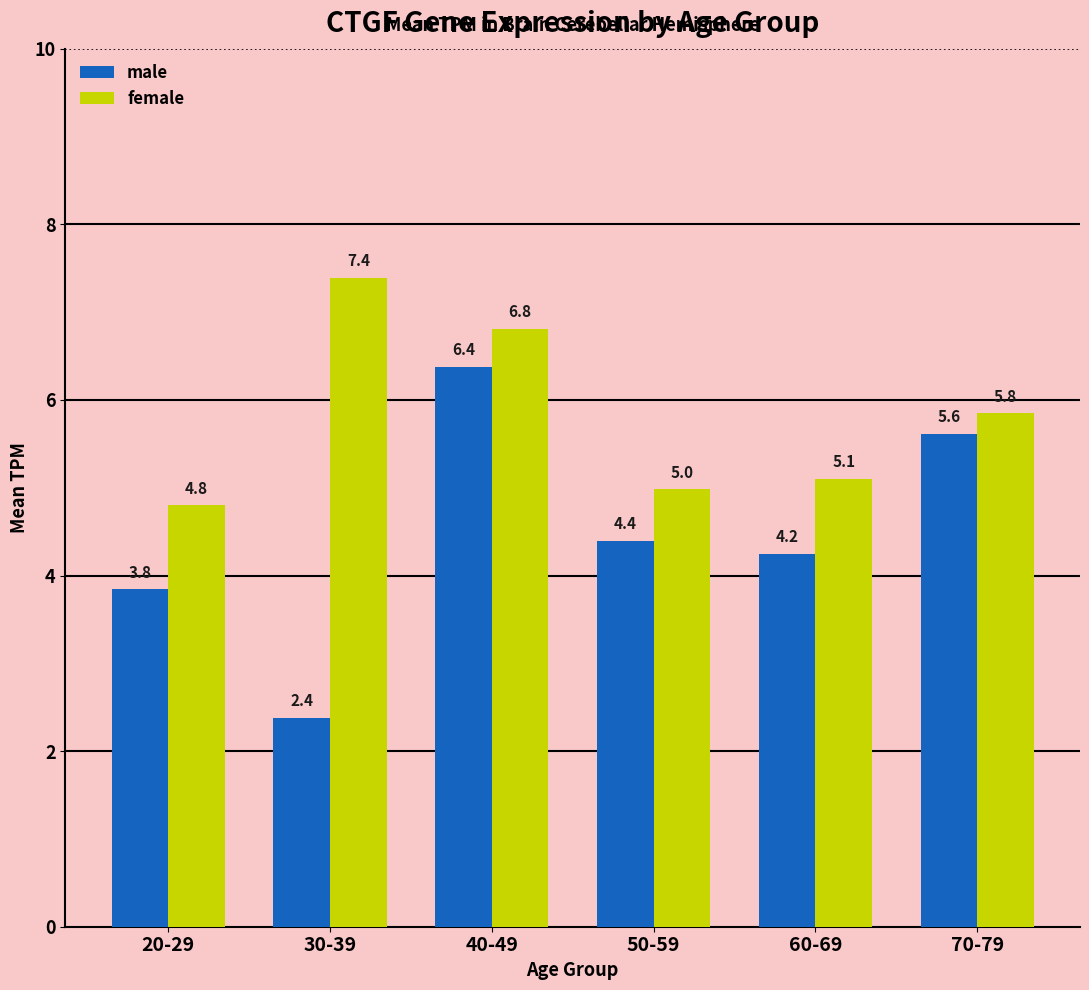

At which label does female reach its minimum?

20-29